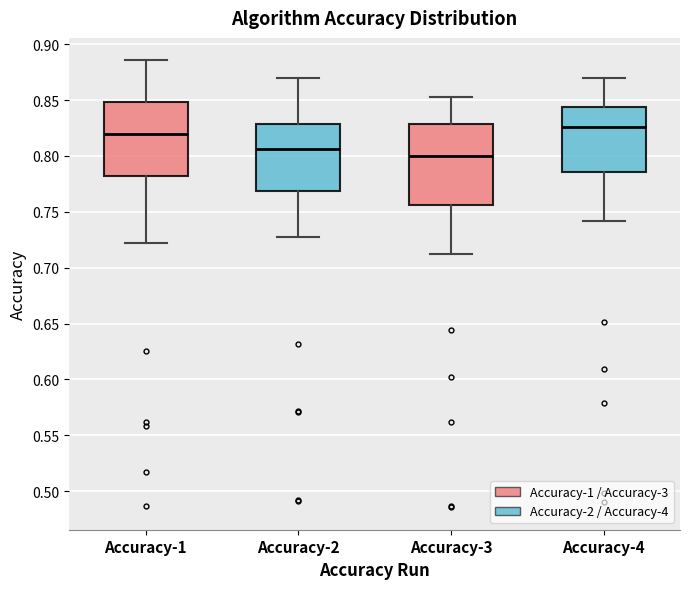

Reading left to right, transcribe this box plot: for each box, give where its median line is, the range the box spans, and where its two whiskers end, as read against the y-axis. The values are not printed on the chart, so give them approximately, as read against the axis.

Accuracy-1: median 0.820, box 0.780 to 0.850, whiskers 0.720 to 0.885
Accuracy-2: median 0.805, box 0.770 to 0.830, whiskers 0.725 to 0.870
Accuracy-3: median 0.800, box 0.755 to 0.830, whiskers 0.710 to 0.855
Accuracy-4: median 0.825, box 0.785 to 0.845, whiskers 0.740 to 0.870